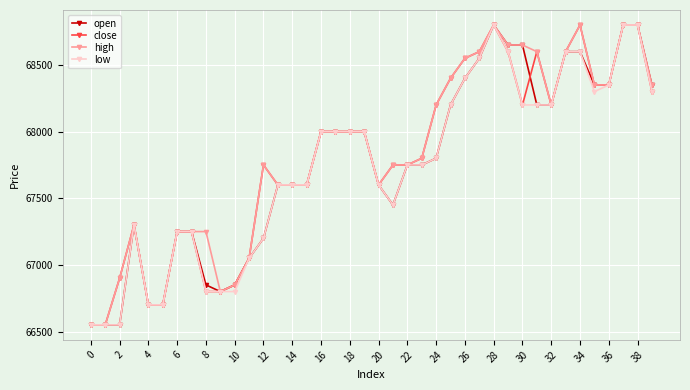

What is the maximum value shown in the chart?

68800